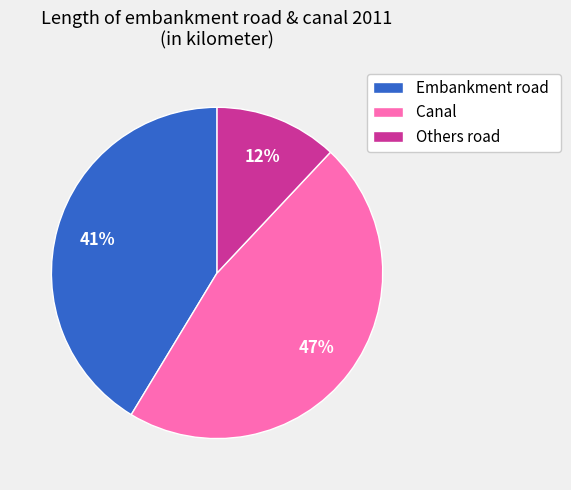

Approximately how many times larger is the value at Canal compared to Embankment road?

1.1